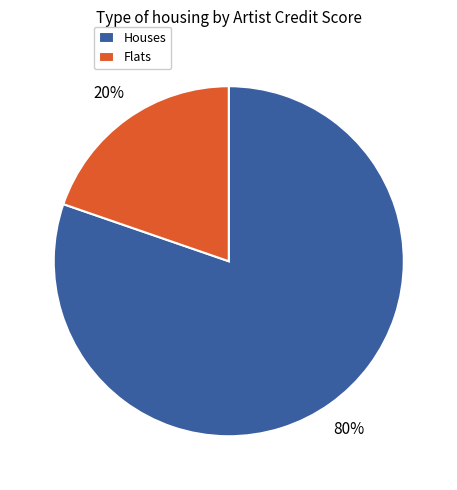

Do Houses and Flats together represent more than half of the pie?

Yes